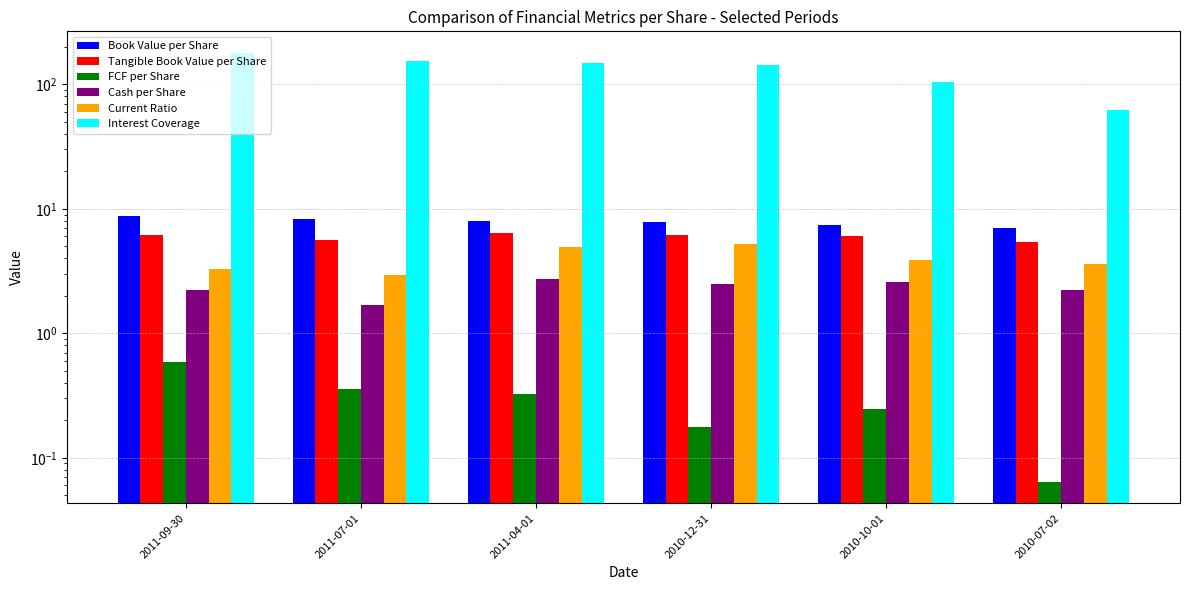

What are all the series names shown in the legend?

Book Value per Share, Tangible Book Value per Share, FCF per Share, Cash per Share, Current Ratio, Interest Coverage